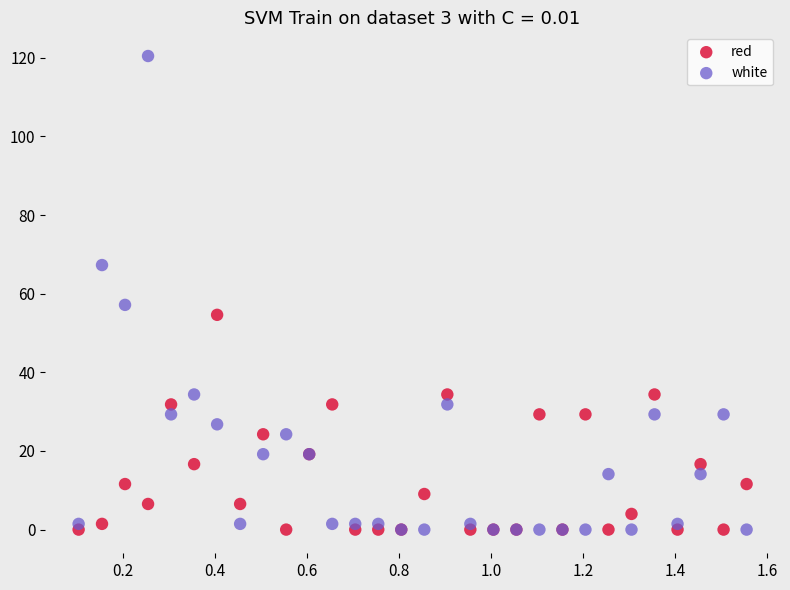

What are all the series names shown in the legend?

red, white